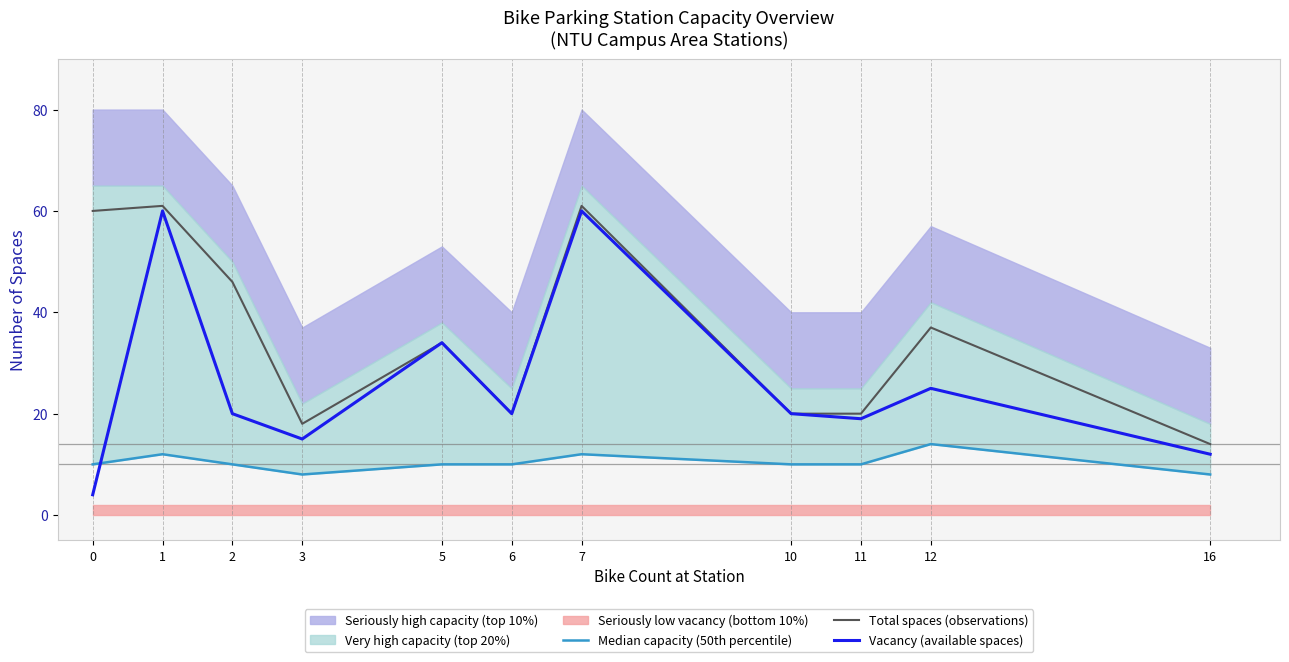

True or false: Total spaces (observations) has a value of 20 at 6.

True